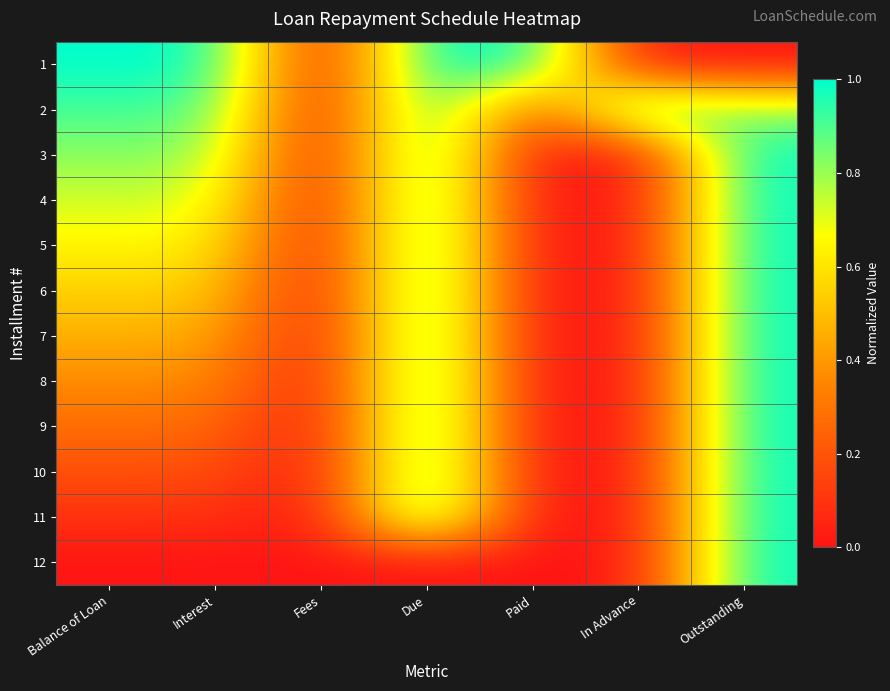

At how many categories does at least one series exceed 0?

6